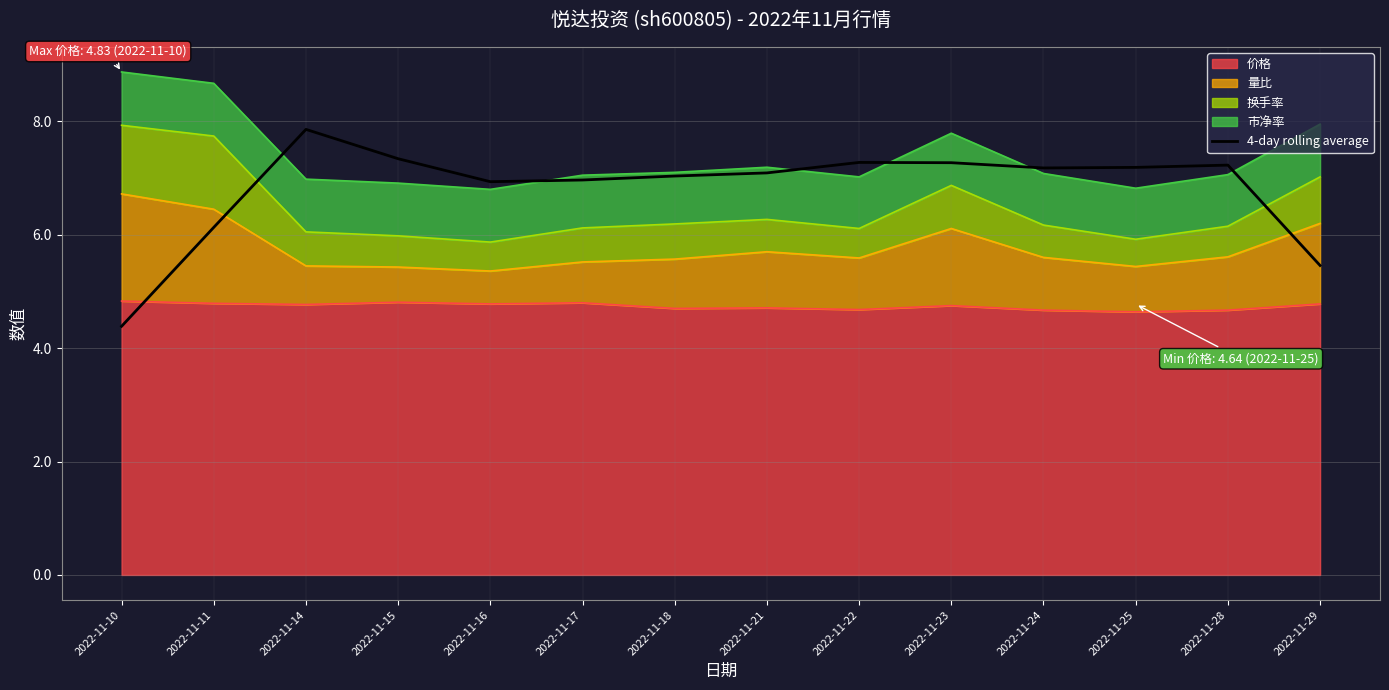

The value at 2022-11-23 is 11.4. True or false?

False